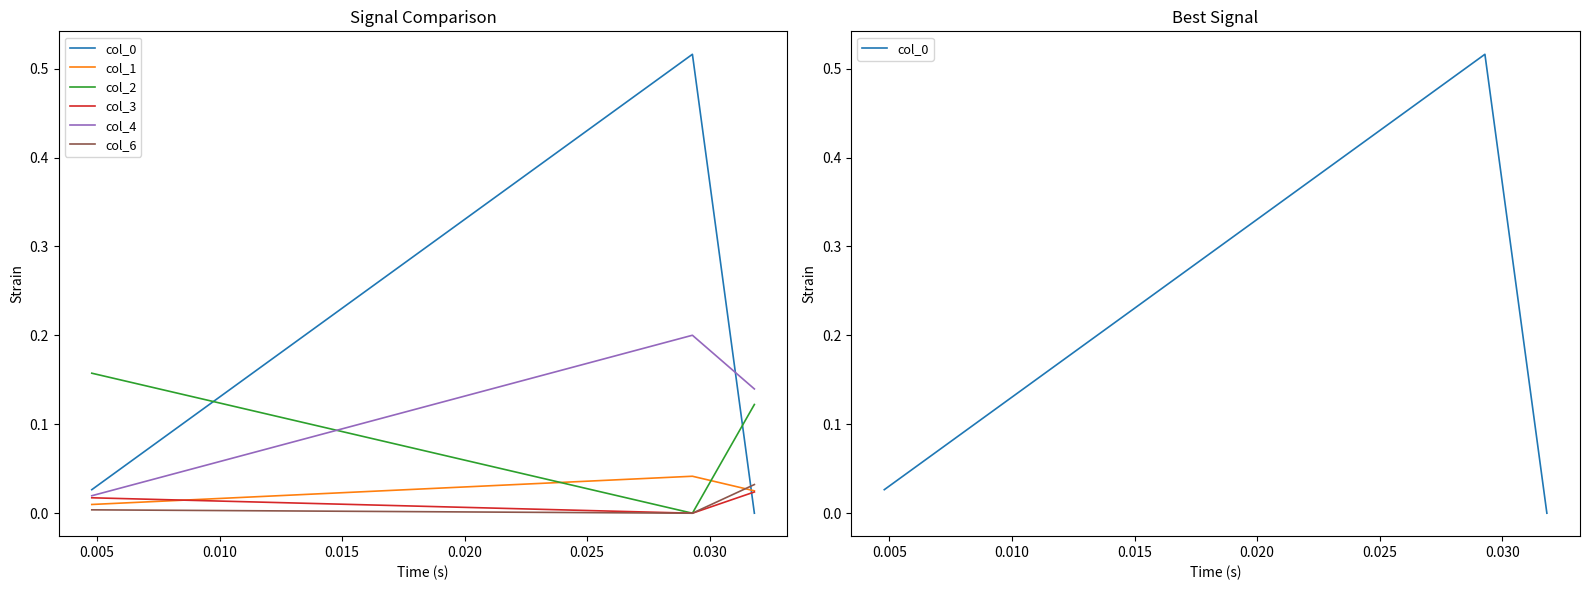

Which series has the largest total across all categories?

col_0